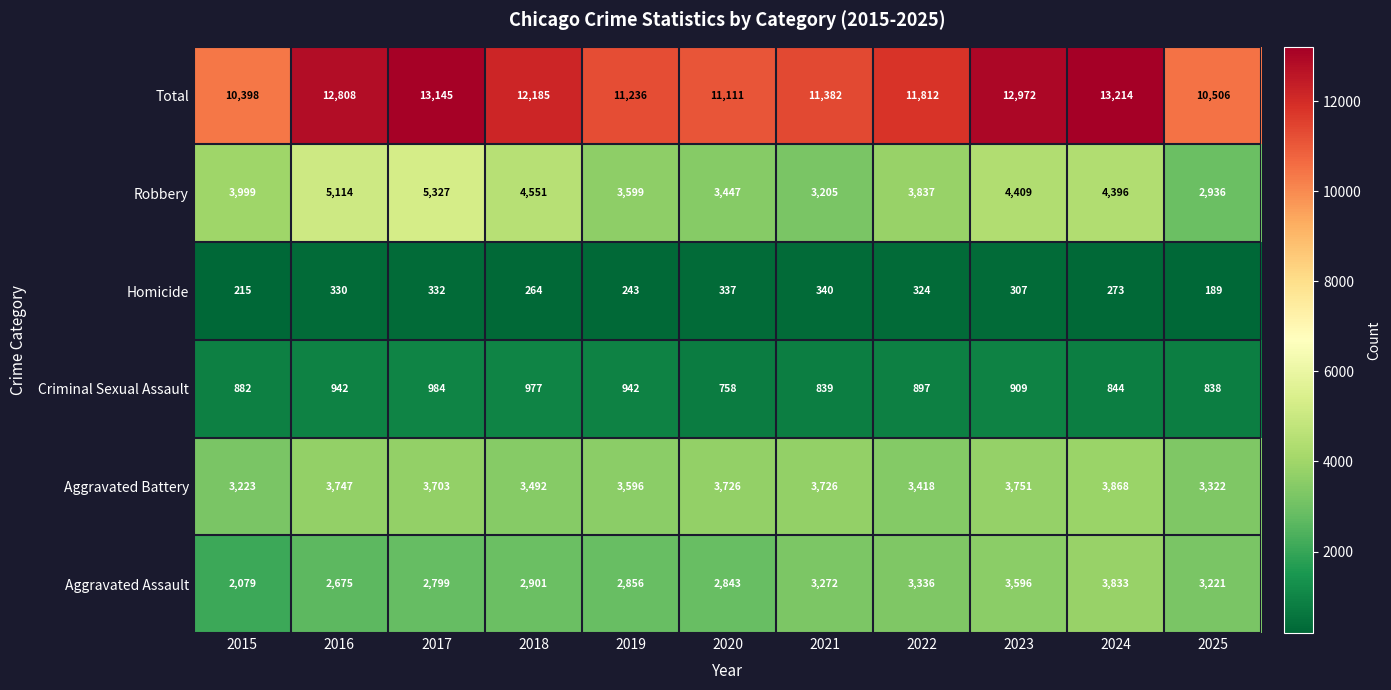

What is the difference between the maximum and minimum values in the Aggravated Battery series?

645